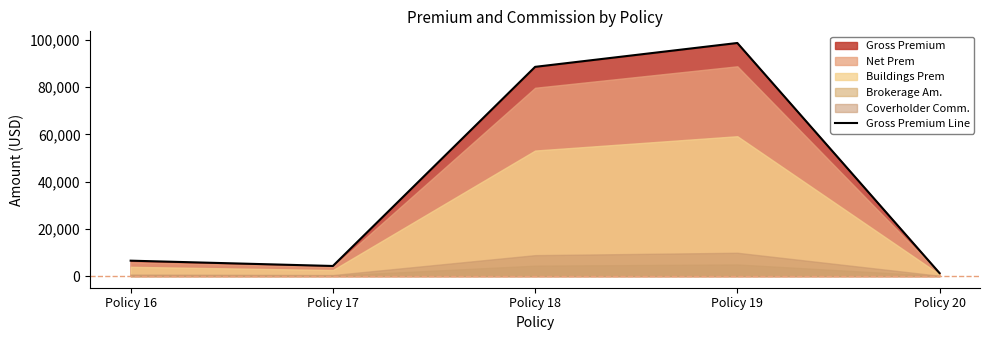

At which category does the chart reach its minimum across all series?

Policy 20